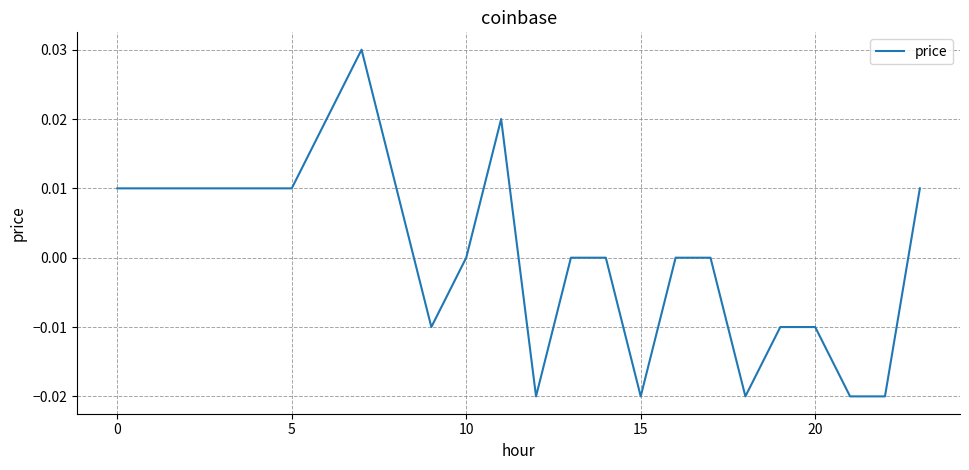

Is this an area chart (filled region under the line)?

No